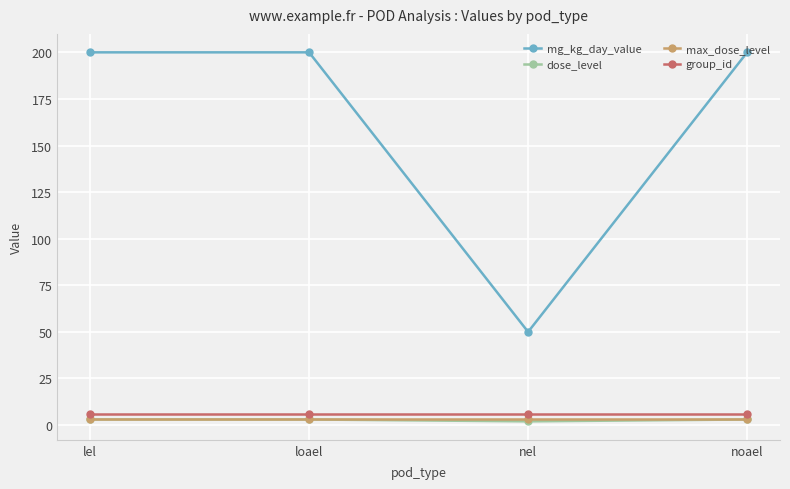

Count the number of data series in this chart.

4